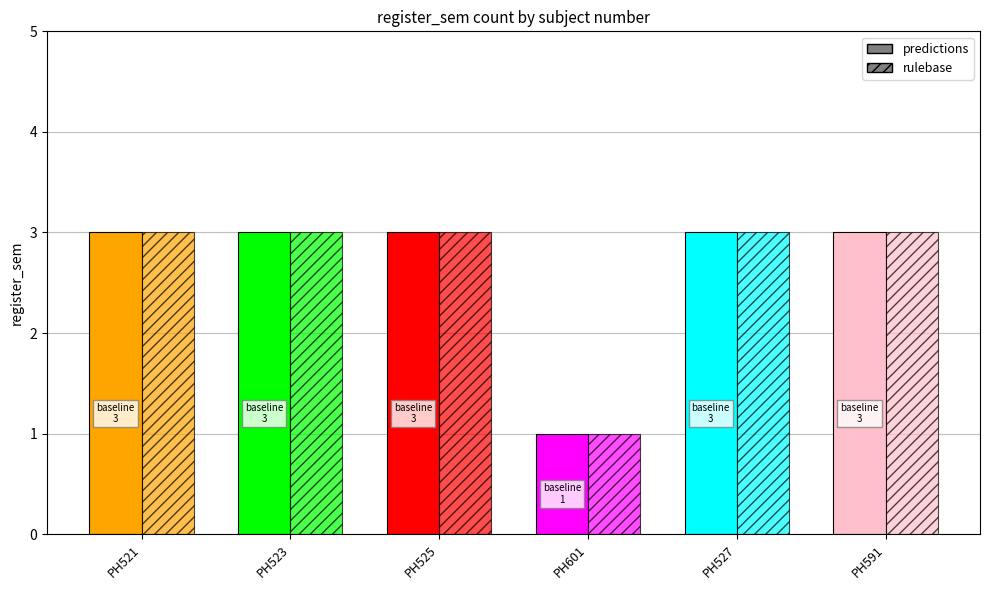

Is it true that predictions equals 3 at PH525?

True